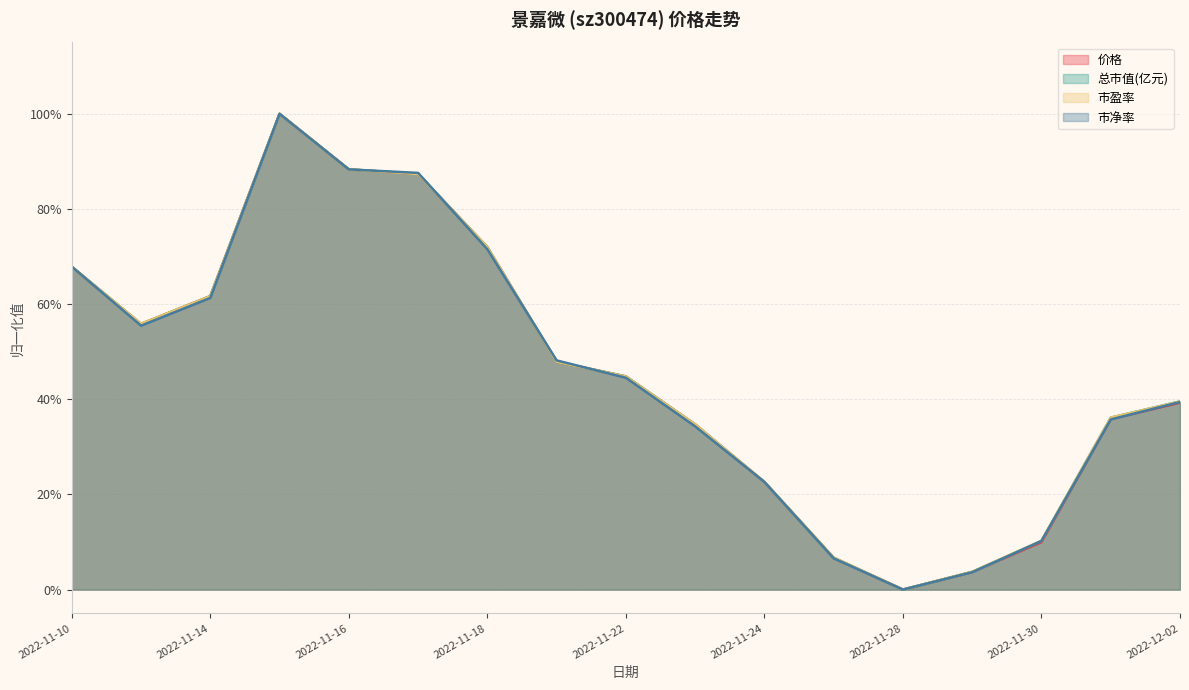

Where is the first local maximum for 市盈率?

2022-11-15